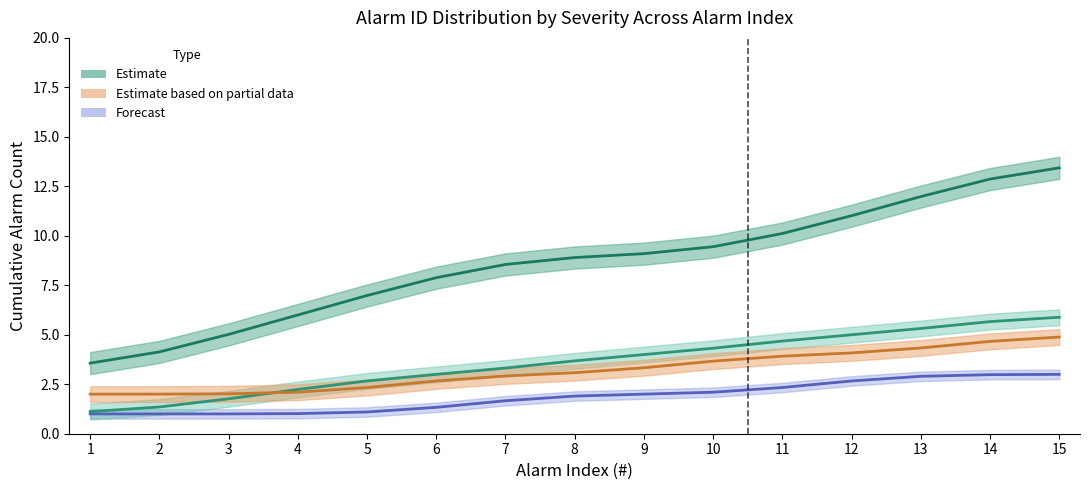

The value of critical (estimate) at 2 is 2.0. True or false?

True